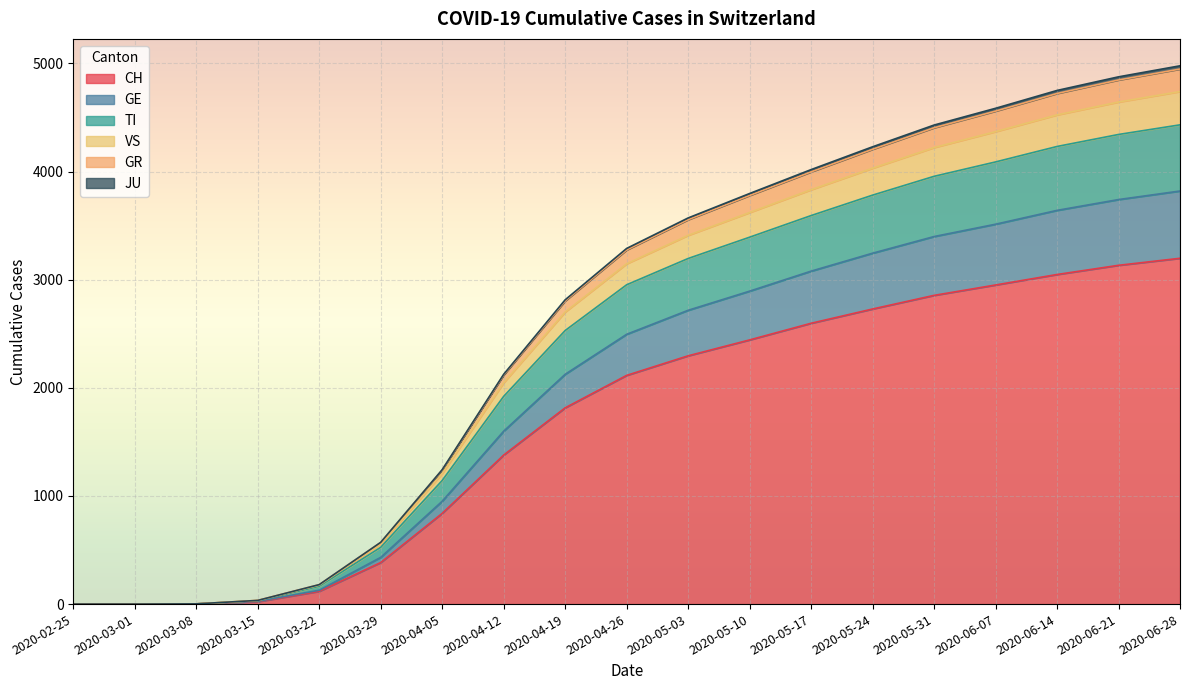

What is the label of the 16th point from the right?

2020-03-15